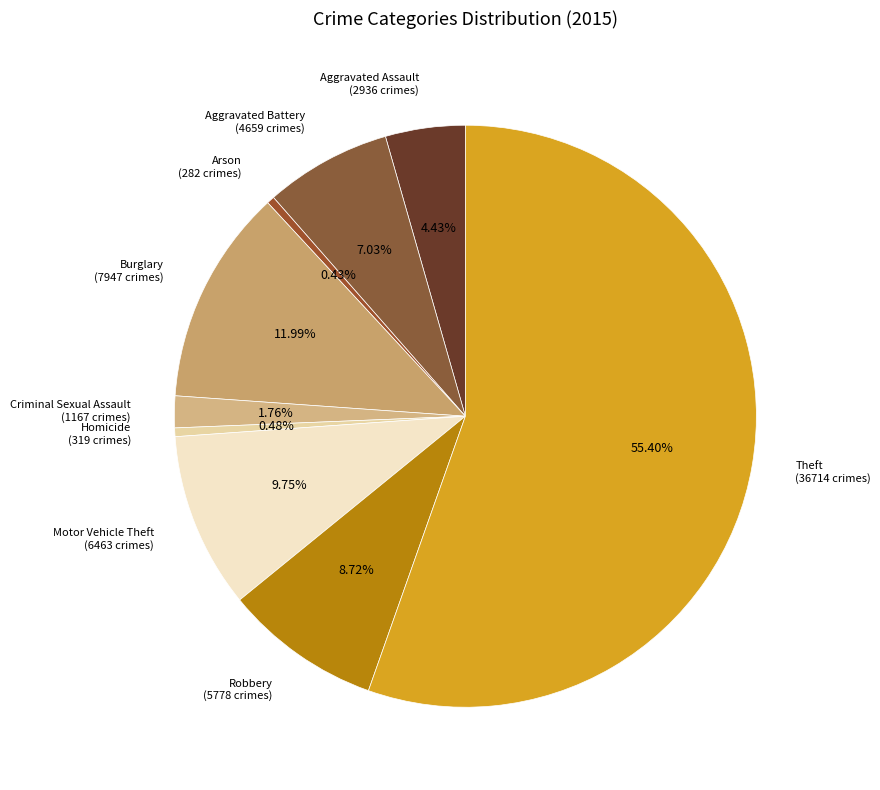

Is there any slice that represents more than half of the pie?

Yes